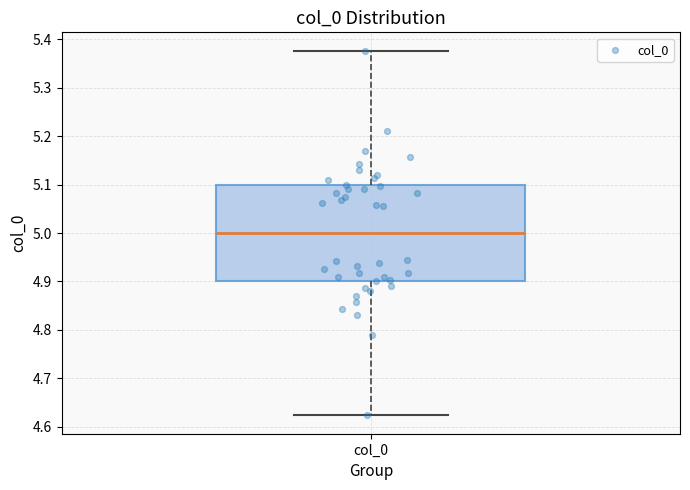

Where is the upper edge of the box for col_0 on the y-axis? The values are not printed on the chart, so give them approximately, as read against the axis.

5.10